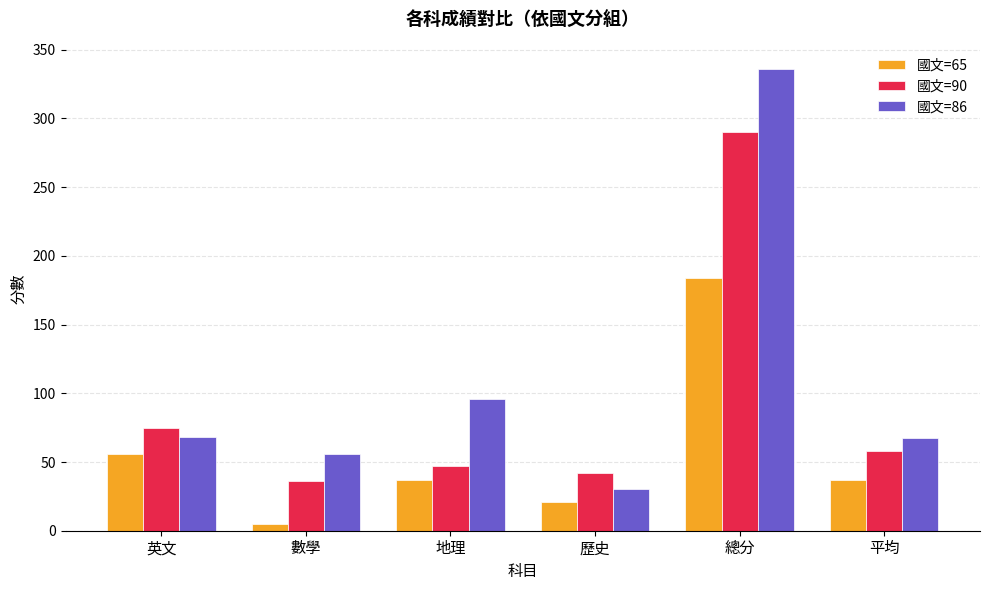

What is the sum of all 國文=86 values?

653.2